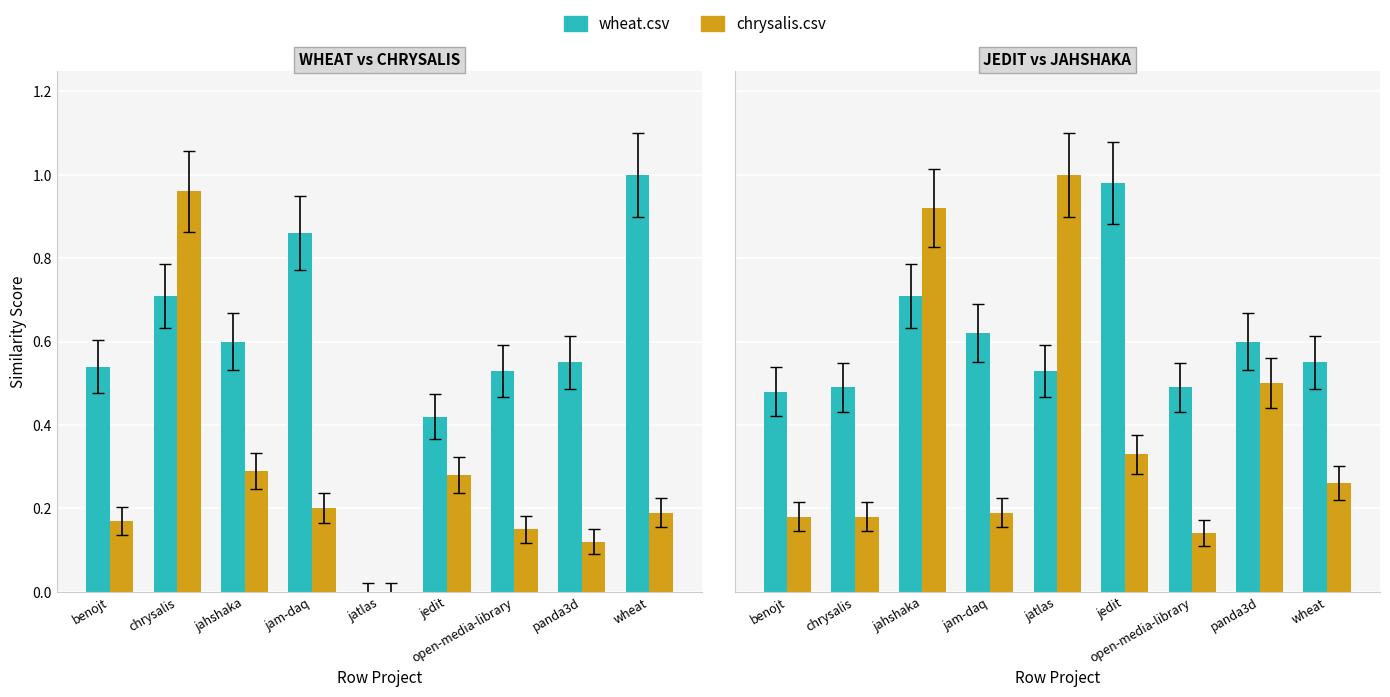

How many positive values does the chrysalis.csv series have?

8